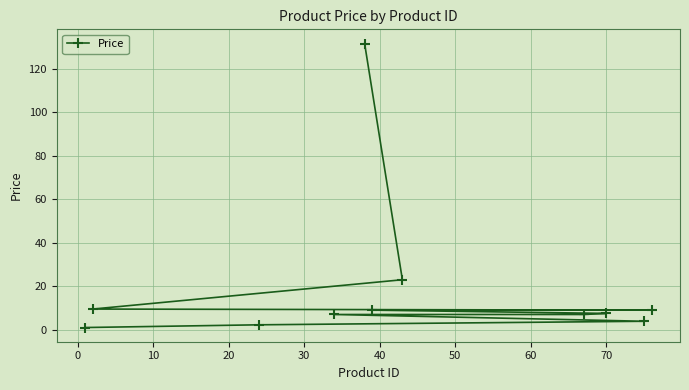

True or false: the data has more than 0 interior local peaks.

False